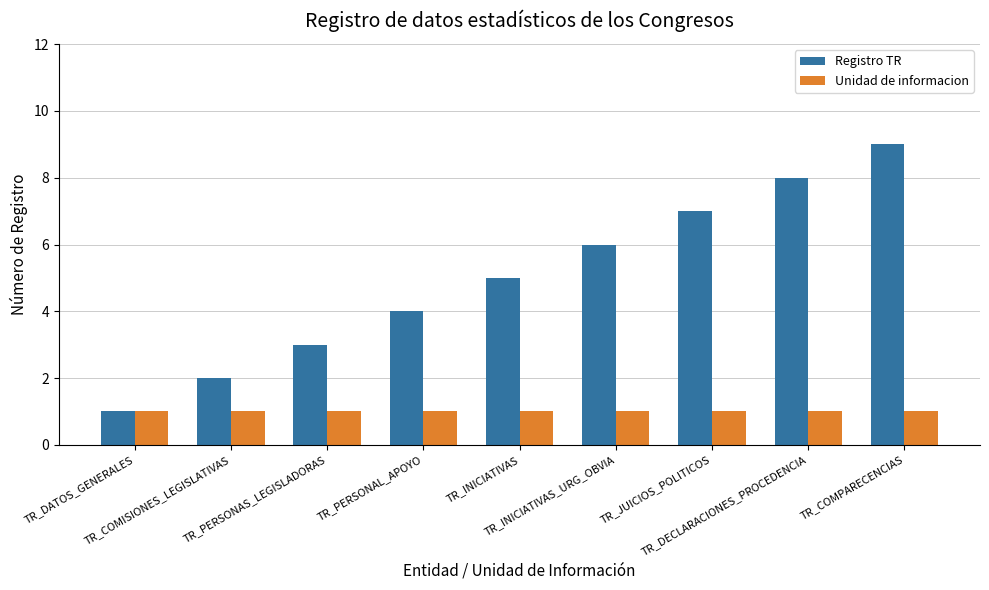

What is the sum of all Unidad de informacion values?

9